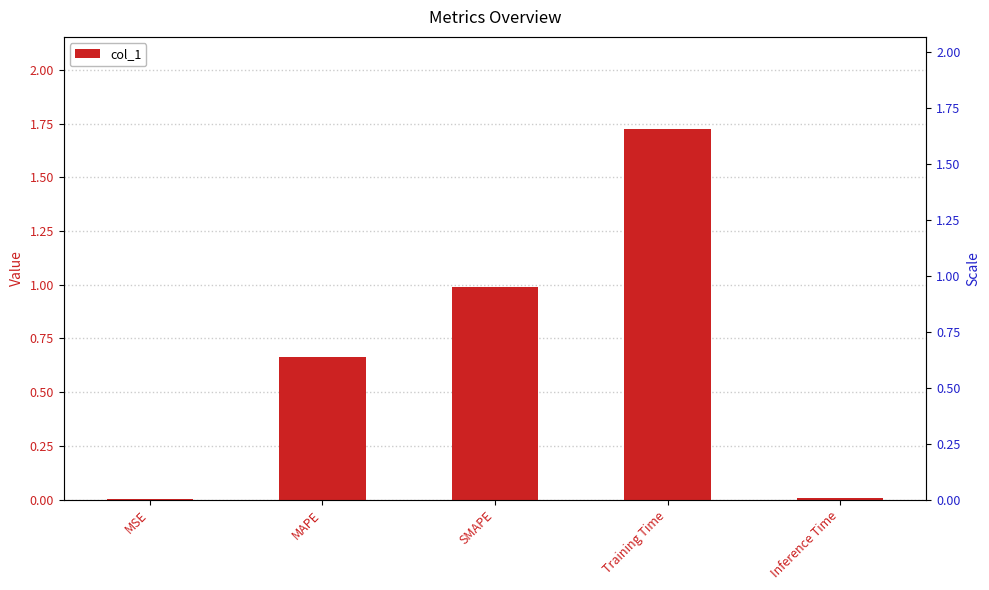

How many distinct data groups are displayed?

1